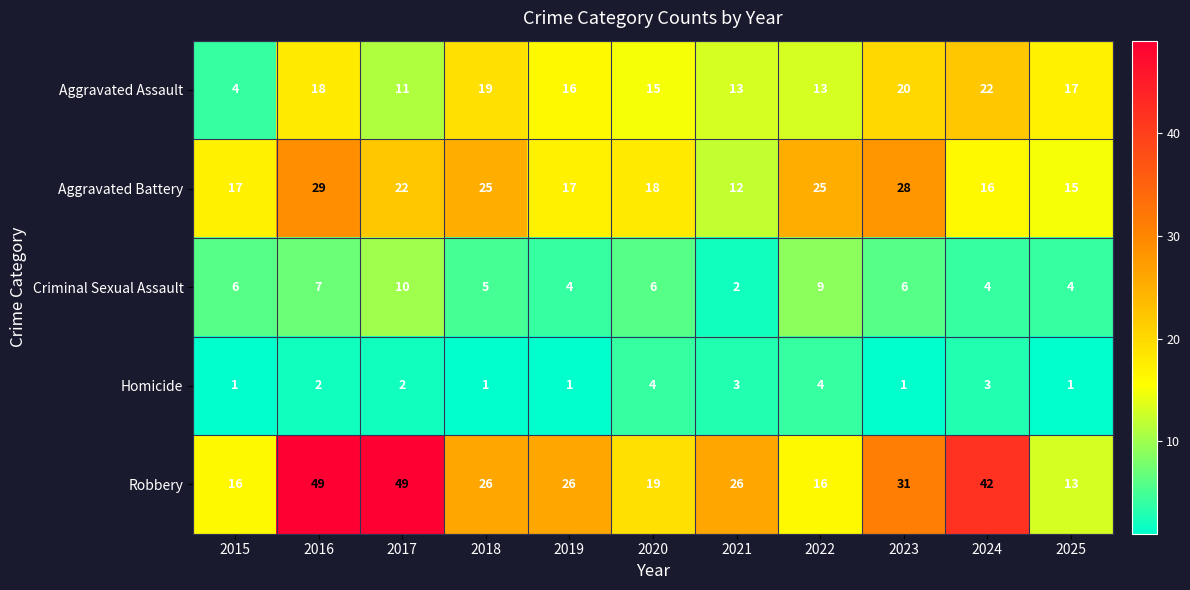

Which series has the largest total across all categories?

Robbery